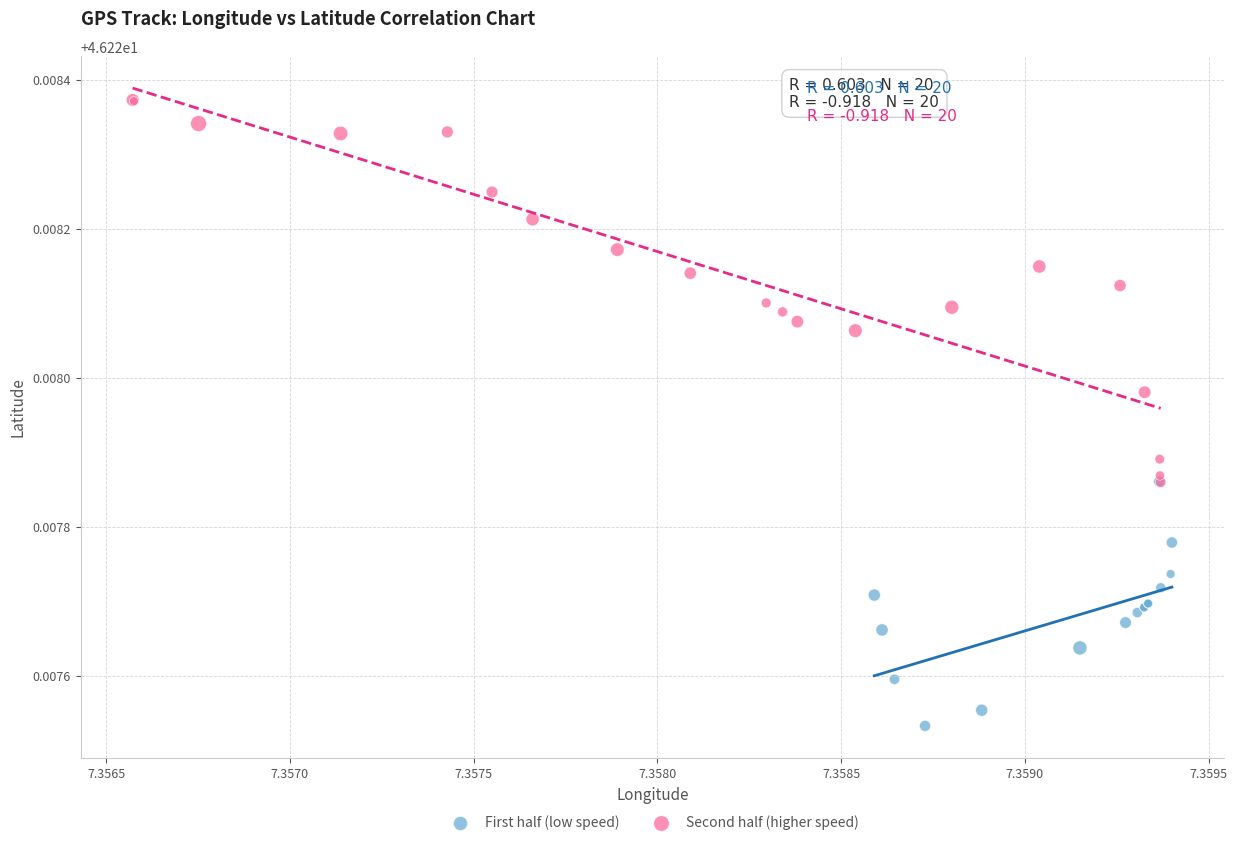

Which series reaches the minimum Y coordinate?

First half (low speed)